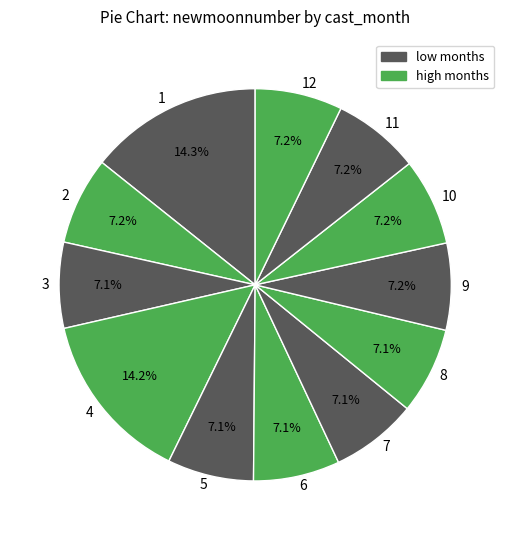

Does any single category account for the majority?

No